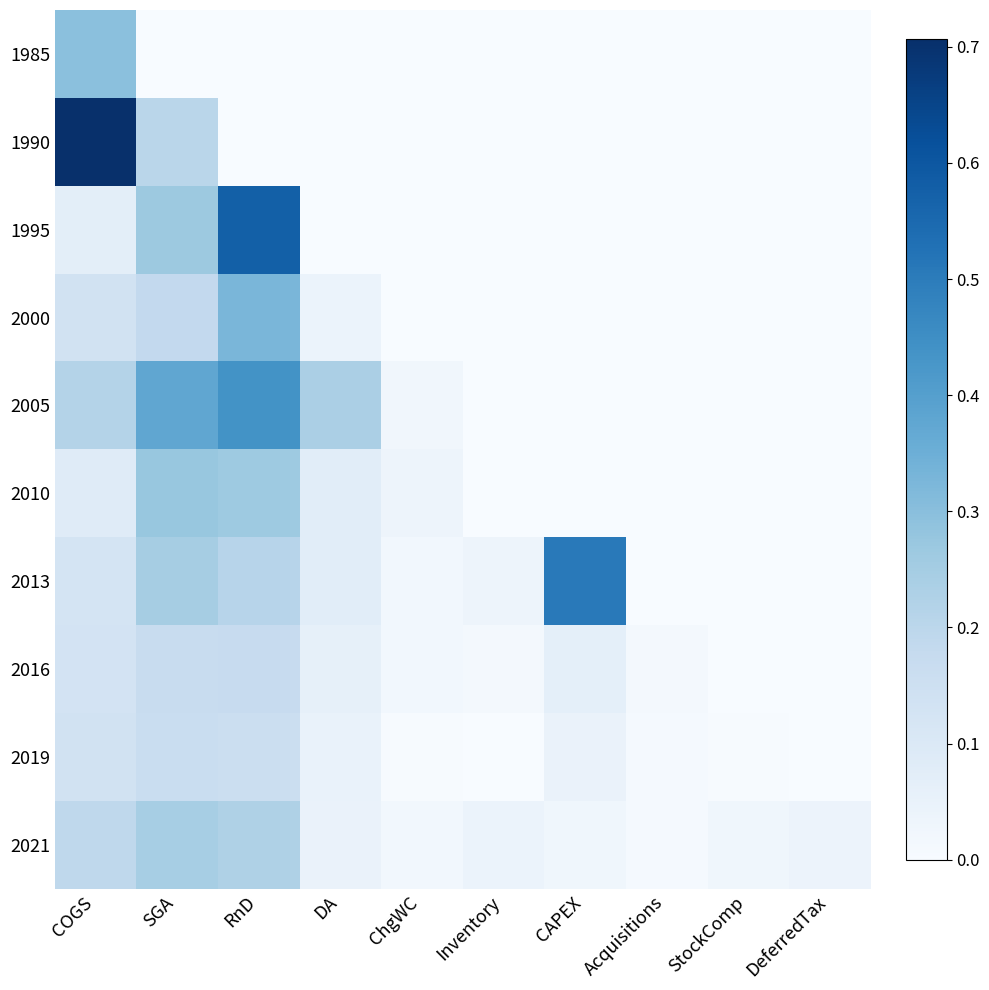

Which series has the largest range (max minus min)?

1990